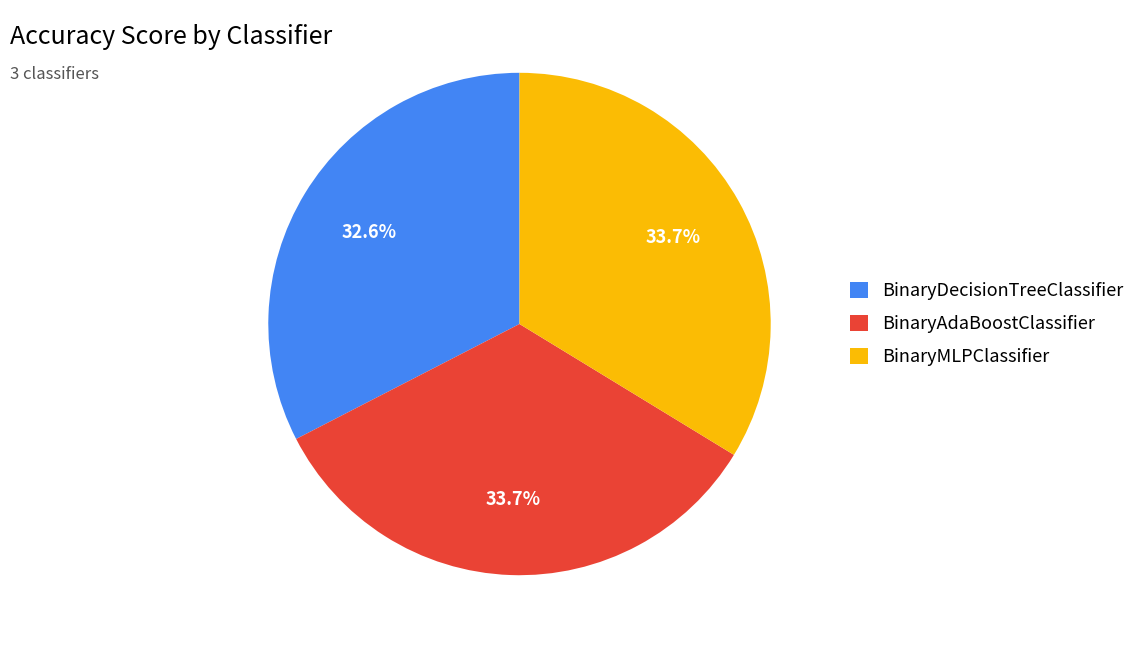

To the nearest percent, what is the average slice percentage?

33%